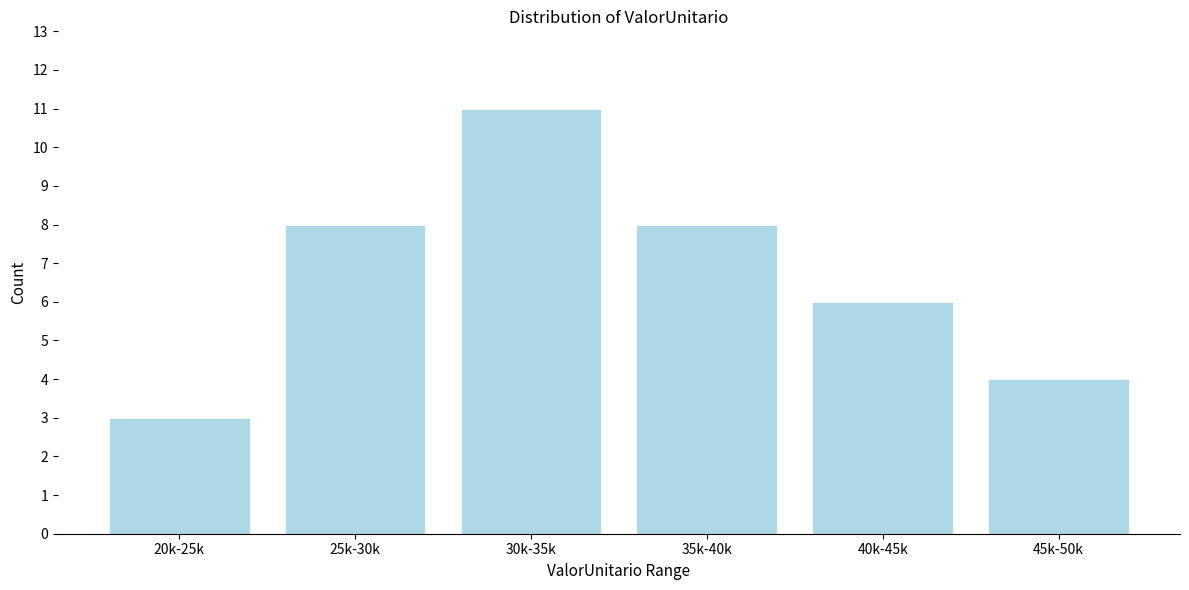

Reading right to left, extract all data points from this chart.

45k-50k=4	40k-45k=6	35k-40k=8	30k-35k=11	25k-30k=8	20k-25k=3